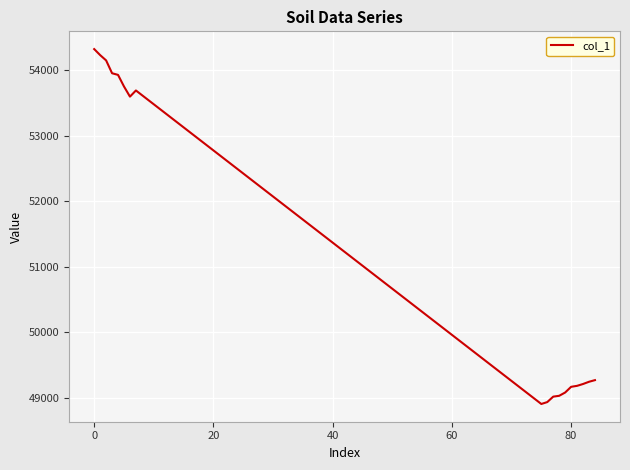

What is the minimum value shown in the chart?

48907.6